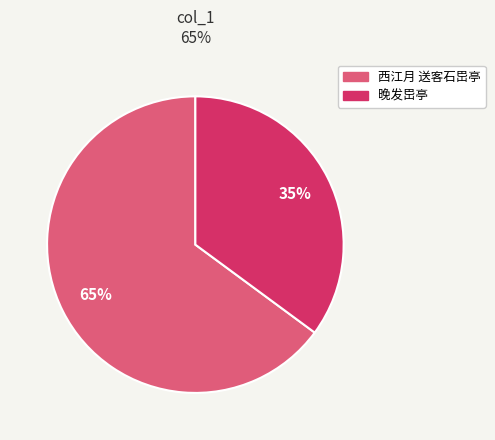

Does 晚发岊亭 account for over 50% of the chart?

No